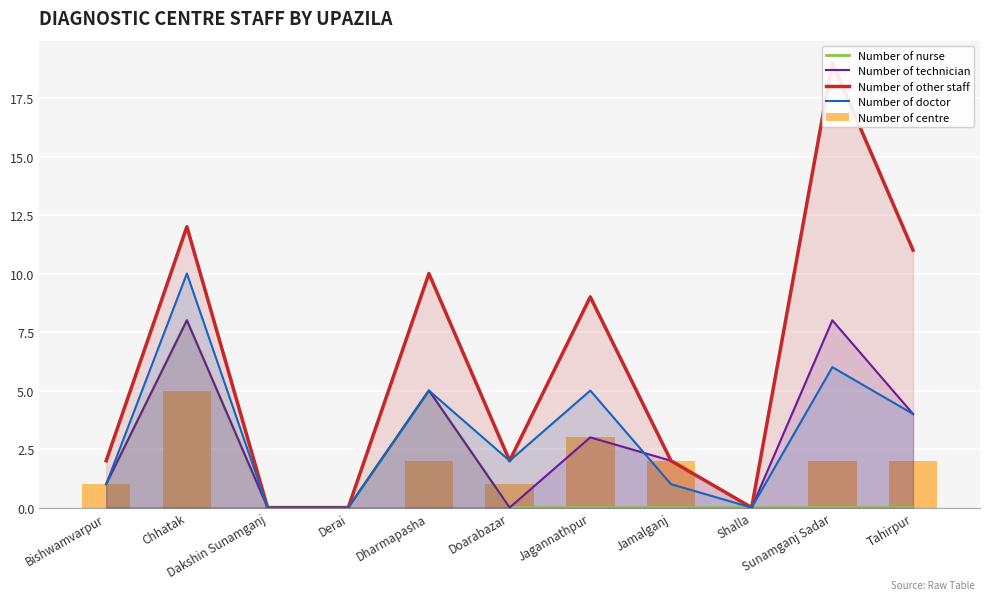

Read the Number of centre value at Tahirpur.

2